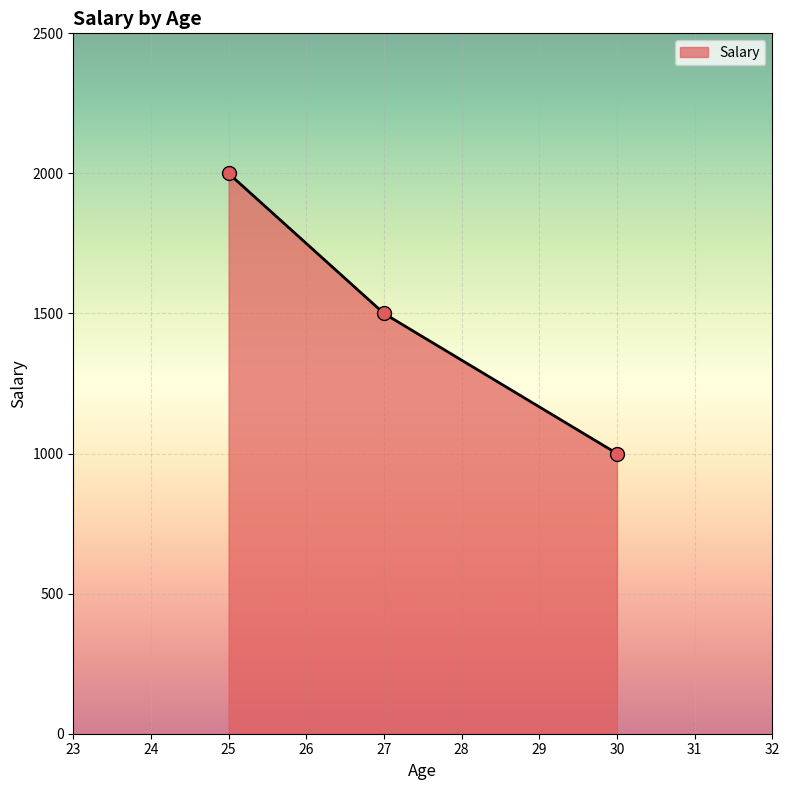

Which has a higher value, 30 or 27?

27